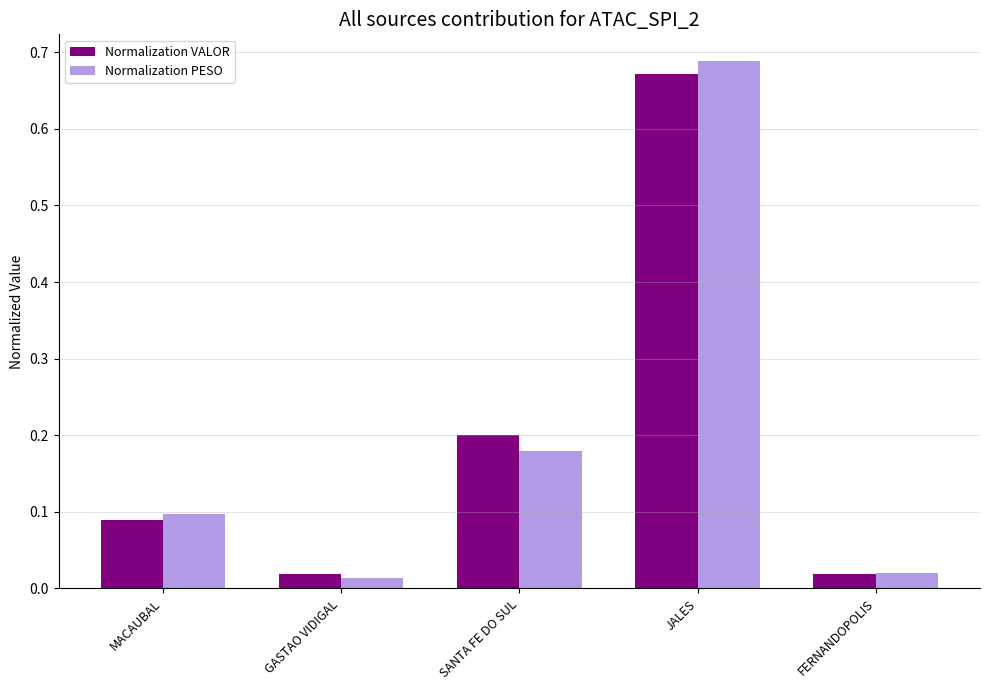

What are all the series names shown in the legend?

Normalization VALOR, Normalization PESO